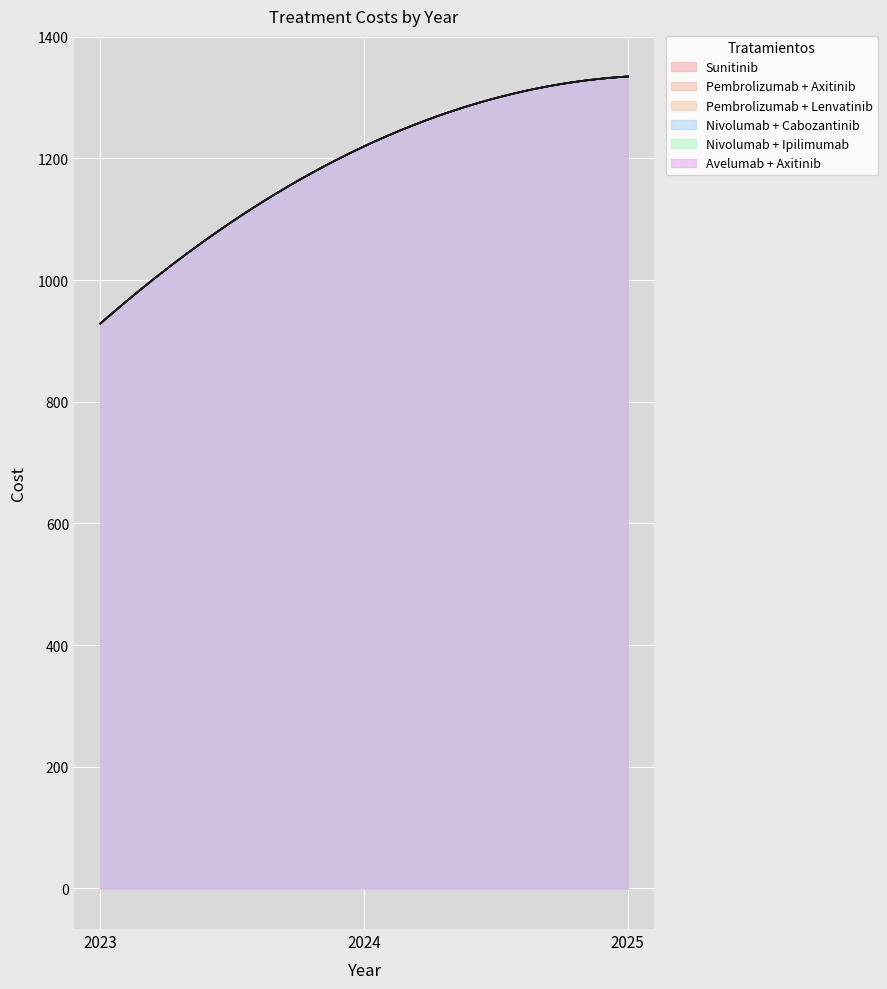

Rank the series at 2023 from lowest to highest value.

Sunitinib, Pembrolizumab + Axitinib, Pembrolizumab + Lenvatinib, Nivolumab + Cabozantinib, Nivolumab + Ipilimumab, Avelumab + Axitinib